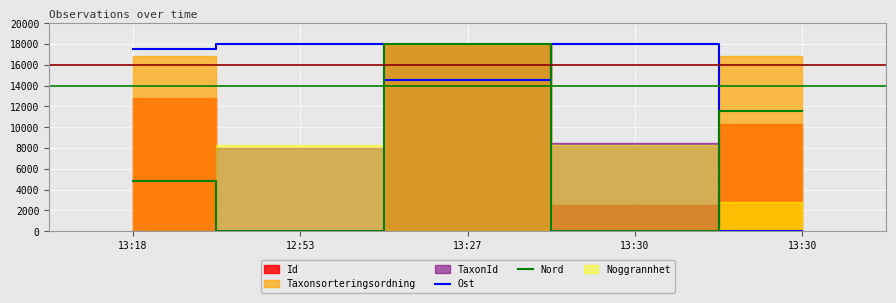

Which series has the largest range (max minus min)?

Ost